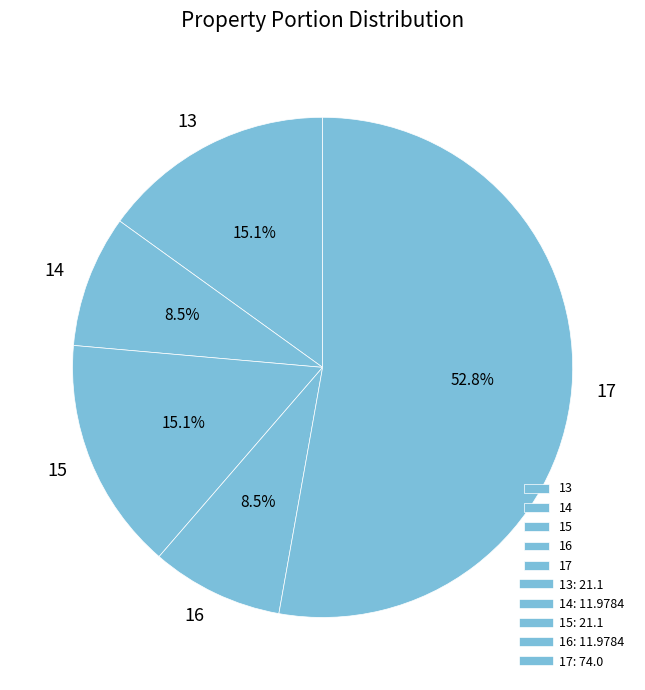

To the nearest percent, what is the combined percentage of 14 and 15?

24%